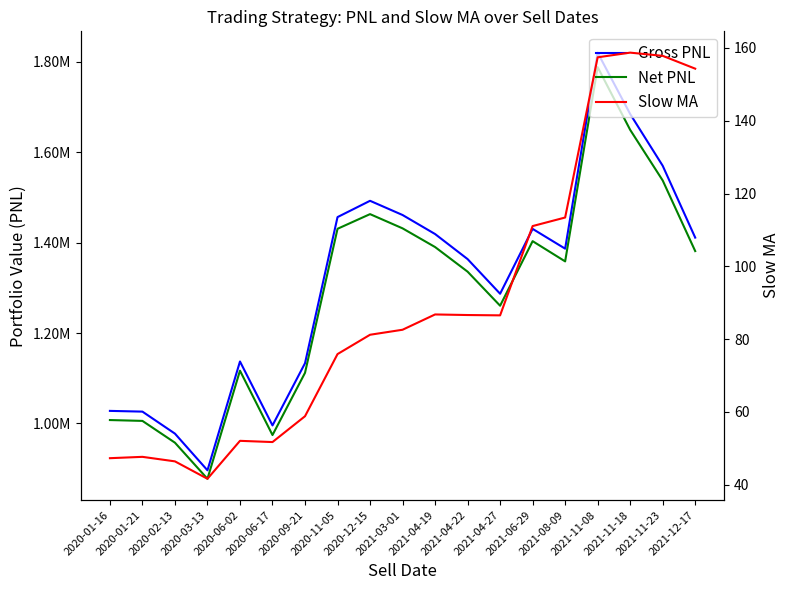

What is the highest value of the Slow MA series?

158.7